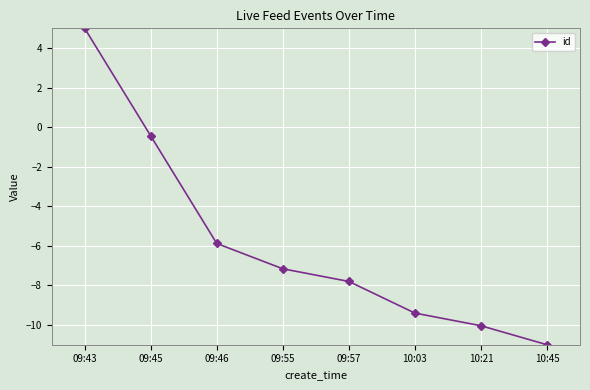

Which label corresponds to the smallest value in the chart?

10:45